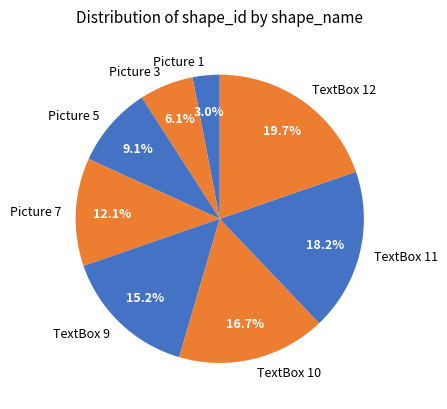

Count the number of slices in the pie.

8